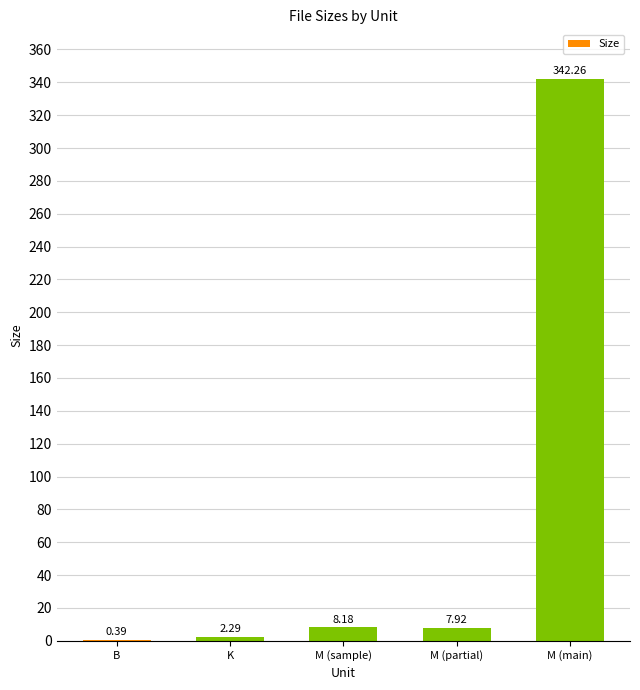

What is the change in value from K to M (partial)?

+5.6